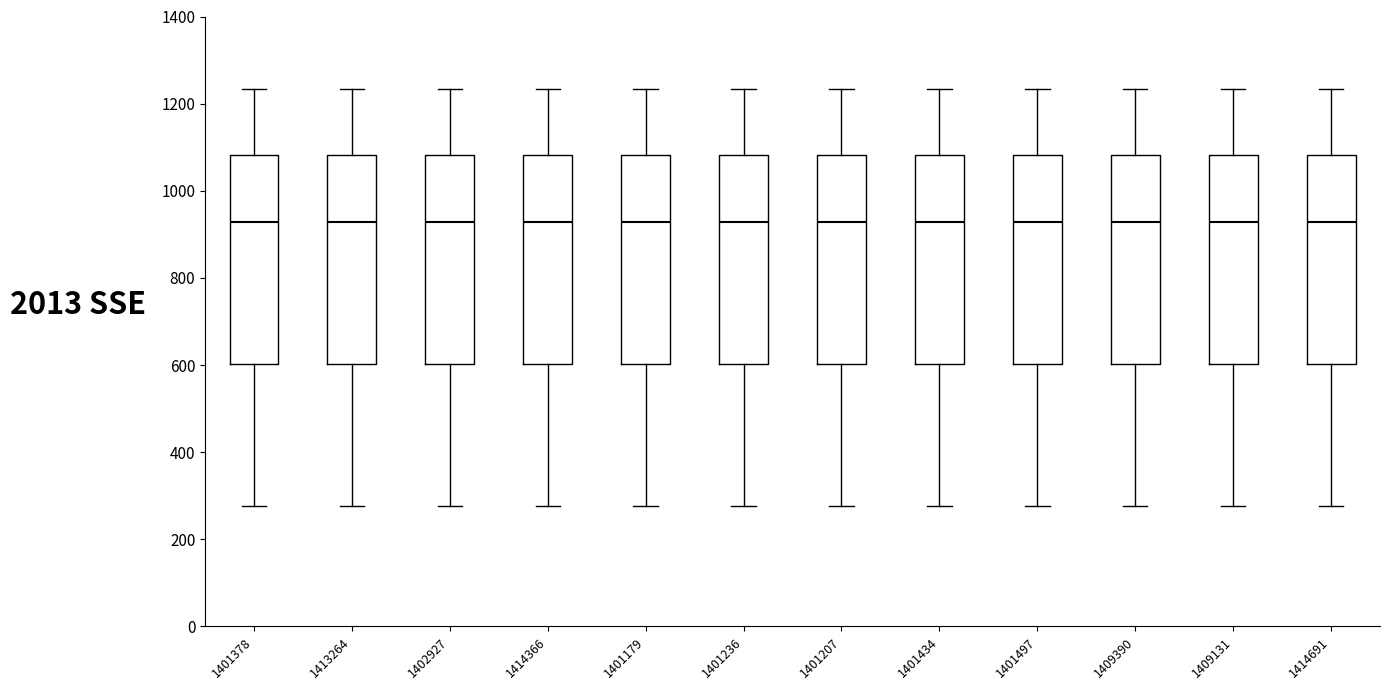

Reading left to right, transcribe this box plot: for each box, give where its median line is, the range the box spans, and where its two whiskers end, as read against the y-axis. The values are not printed on the chart, so give them approximately, as read against the axis.

1401378: median 920, box 600 to 1080, whiskers 280 to 1240
1413264: median 920, box 600 to 1080, whiskers 280 to 1240
1402927: median 920, box 600 to 1080, whiskers 280 to 1240
1414366: median 920, box 600 to 1080, whiskers 280 to 1240
1401179: median 920, box 600 to 1080, whiskers 280 to 1240
1401236: median 920, box 600 to 1080, whiskers 280 to 1240
1401207: median 920, box 600 to 1080, whiskers 280 to 1240
1401434: median 920, box 600 to 1080, whiskers 280 to 1240
1401497: median 920, box 600 to 1080, whiskers 280 to 1240
1409390: median 920, box 600 to 1080, whiskers 280 to 1240
1409131: median 920, box 600 to 1080, whiskers 280 to 1240
1414691: median 920, box 600 to 1080, whiskers 280 to 1240